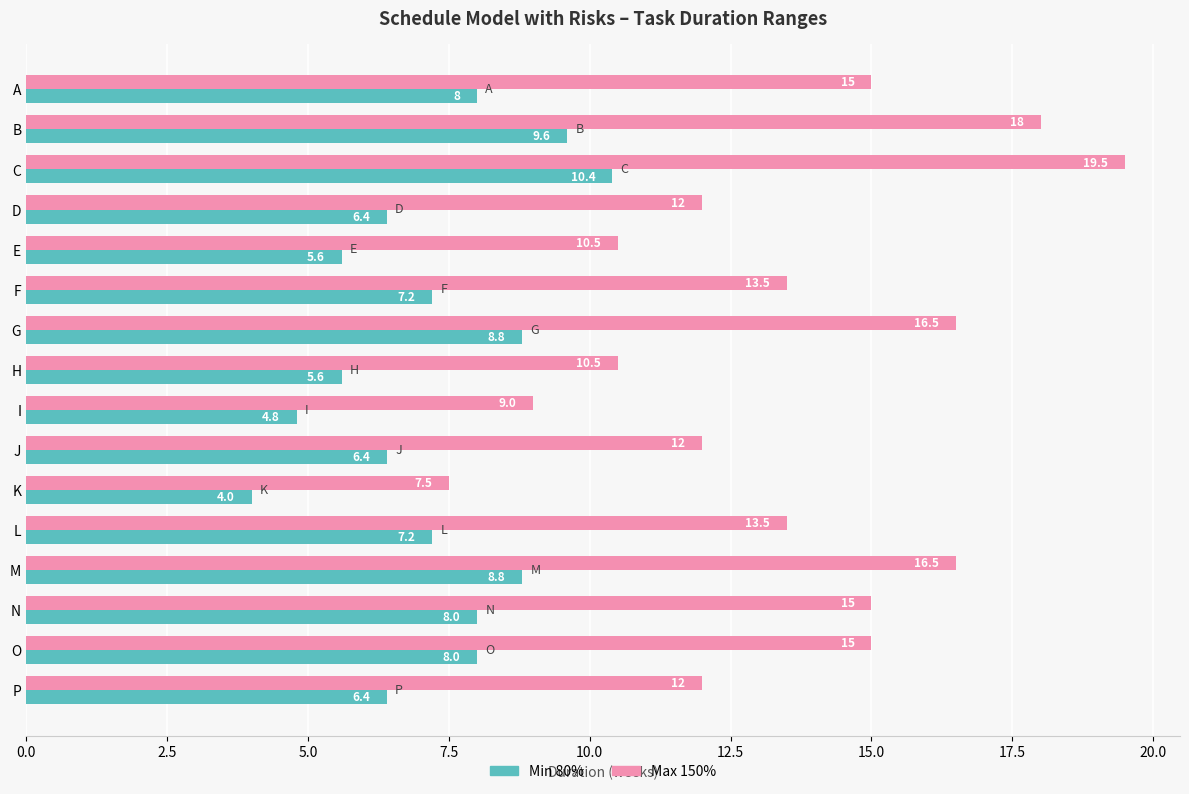

The Min 80% series shows 5.2 at M. True or false?

False